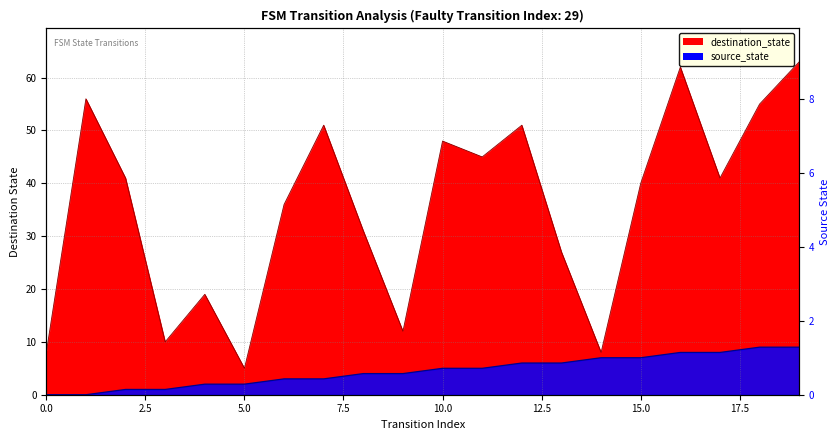

Is the value of source_state at 15 greater than the value of destination_state at 6?

No